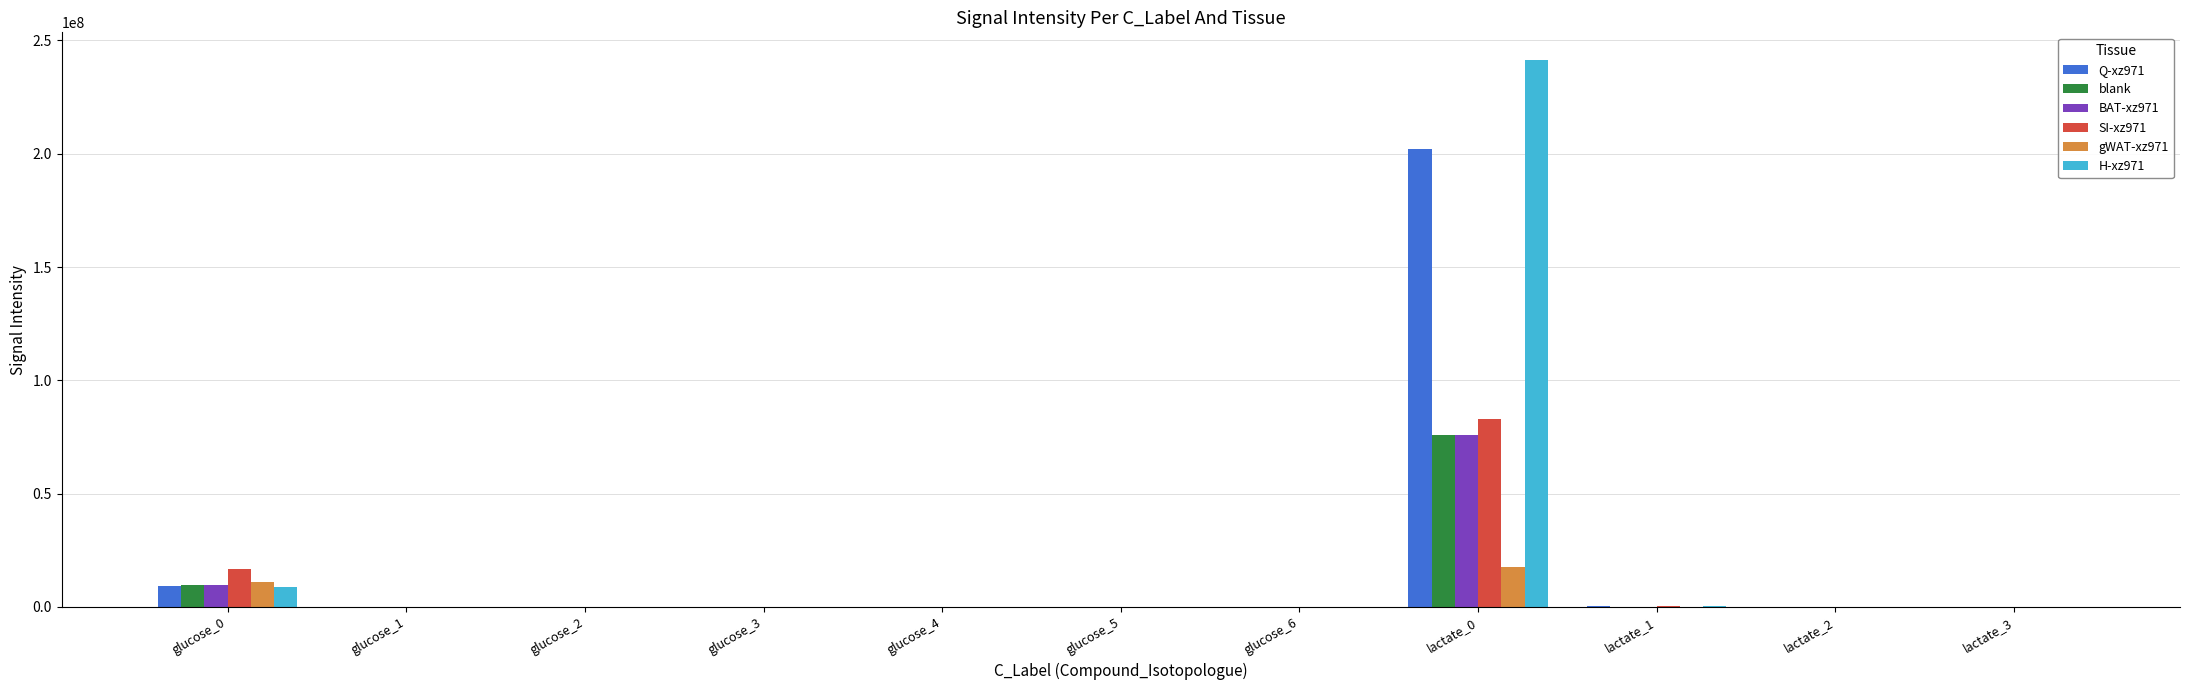

Are the bars horizontal?

No